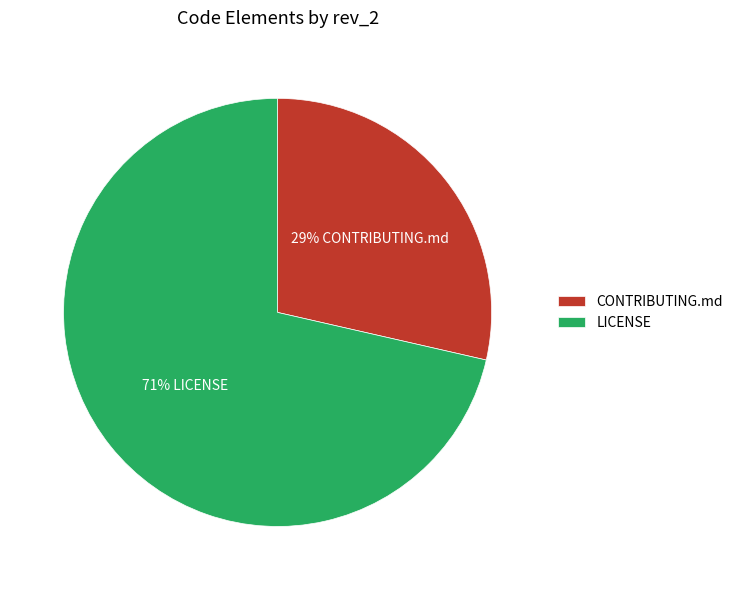

Between CONTRIBUTING.md and LICENSE, which is larger?

LICENSE